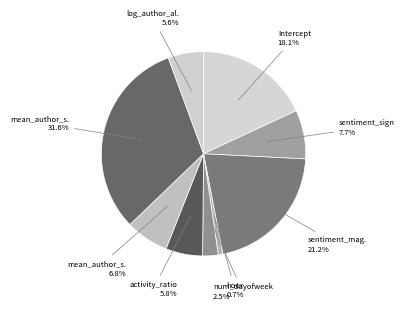

Count the number of slices in the pie.

9